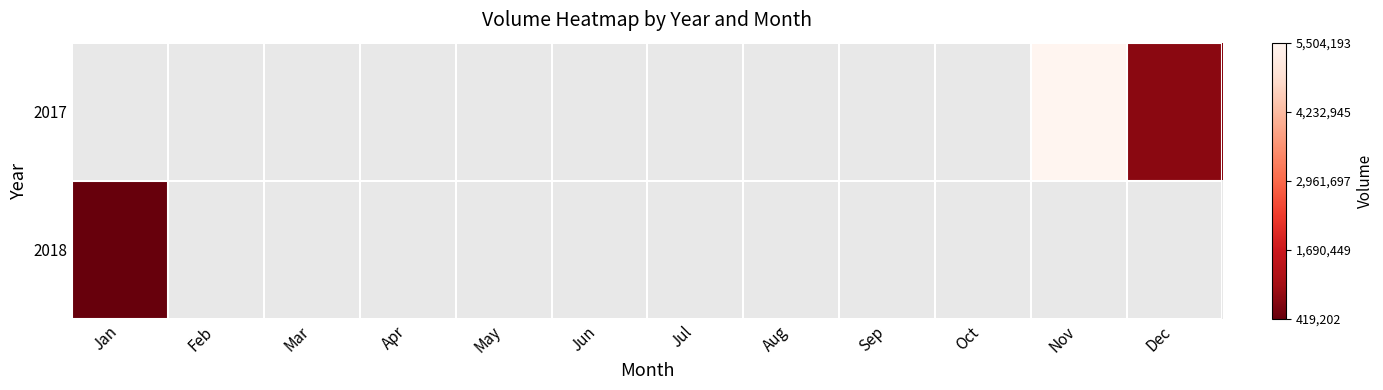

List the series in order of their overall mean, highest first.

2017, 2018